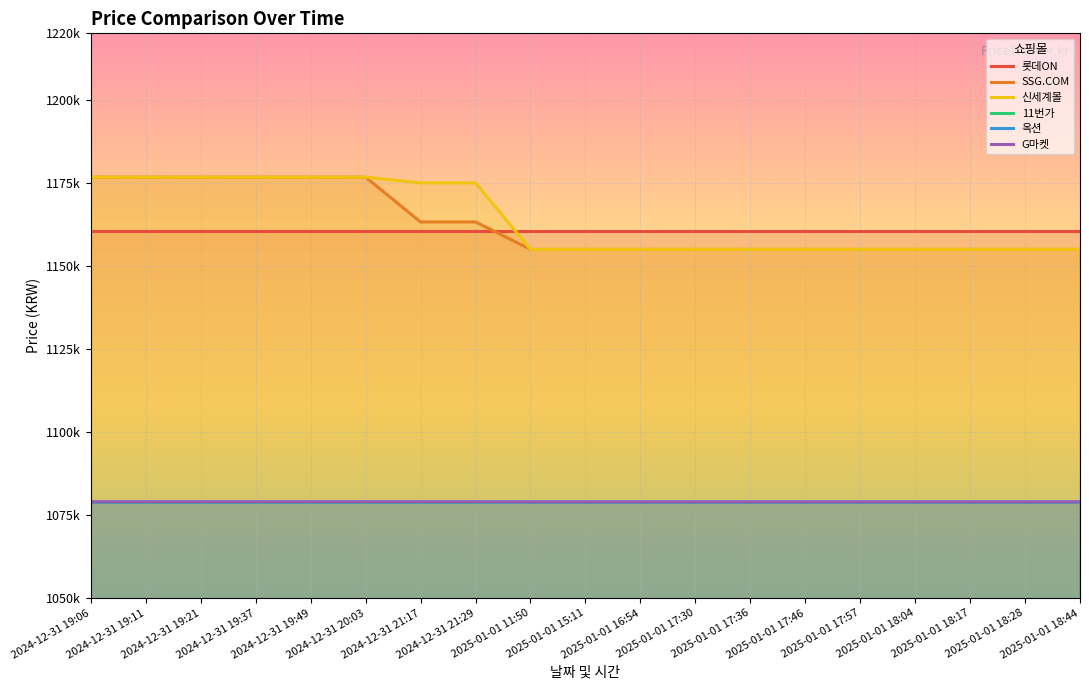

Does the chart display data point markers on the line(s)?

No